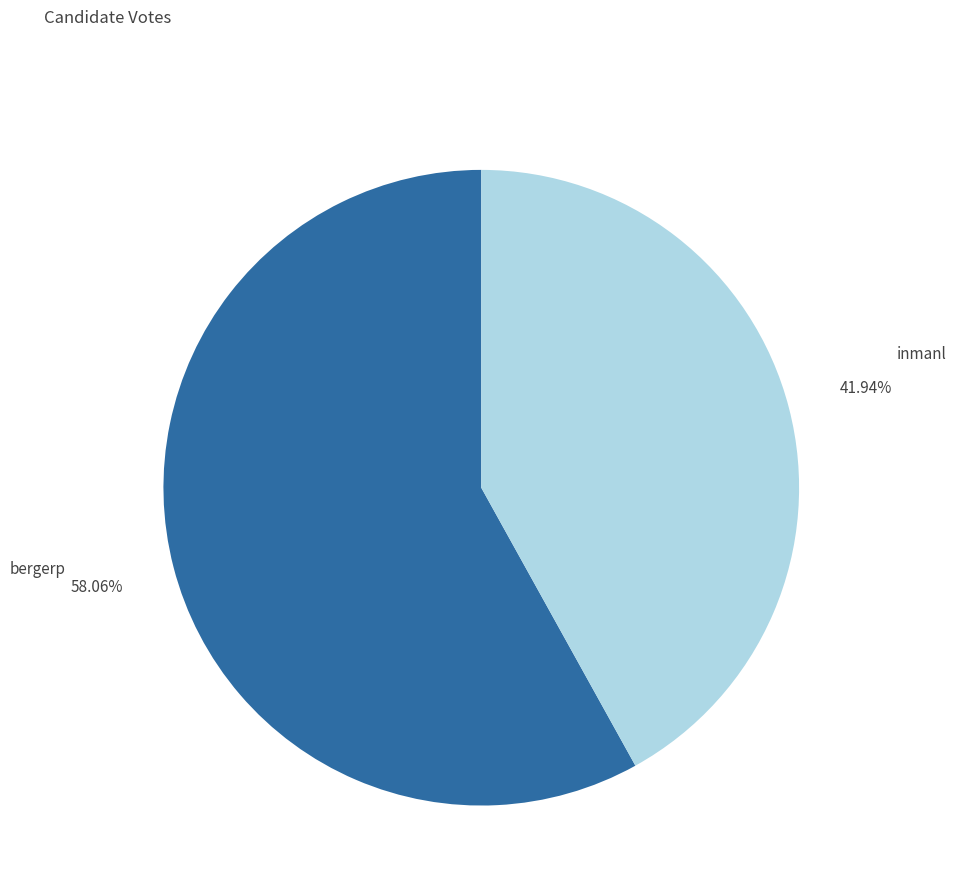

What is the majority slice?

bergerp